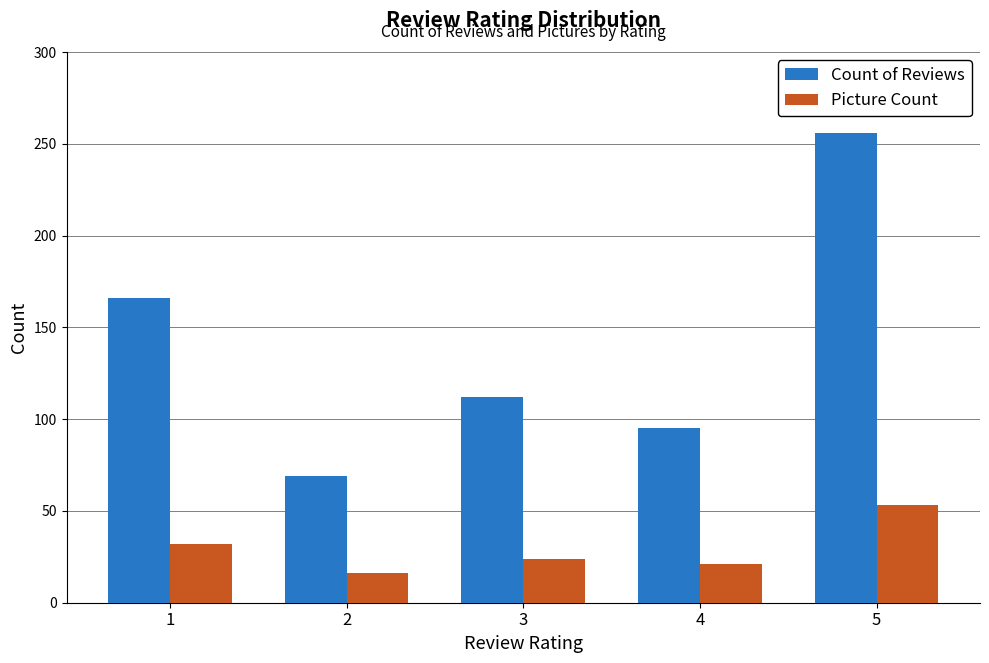

Is the value of Picture Count at 5 greater than the value of Count of Reviews at 1?

No